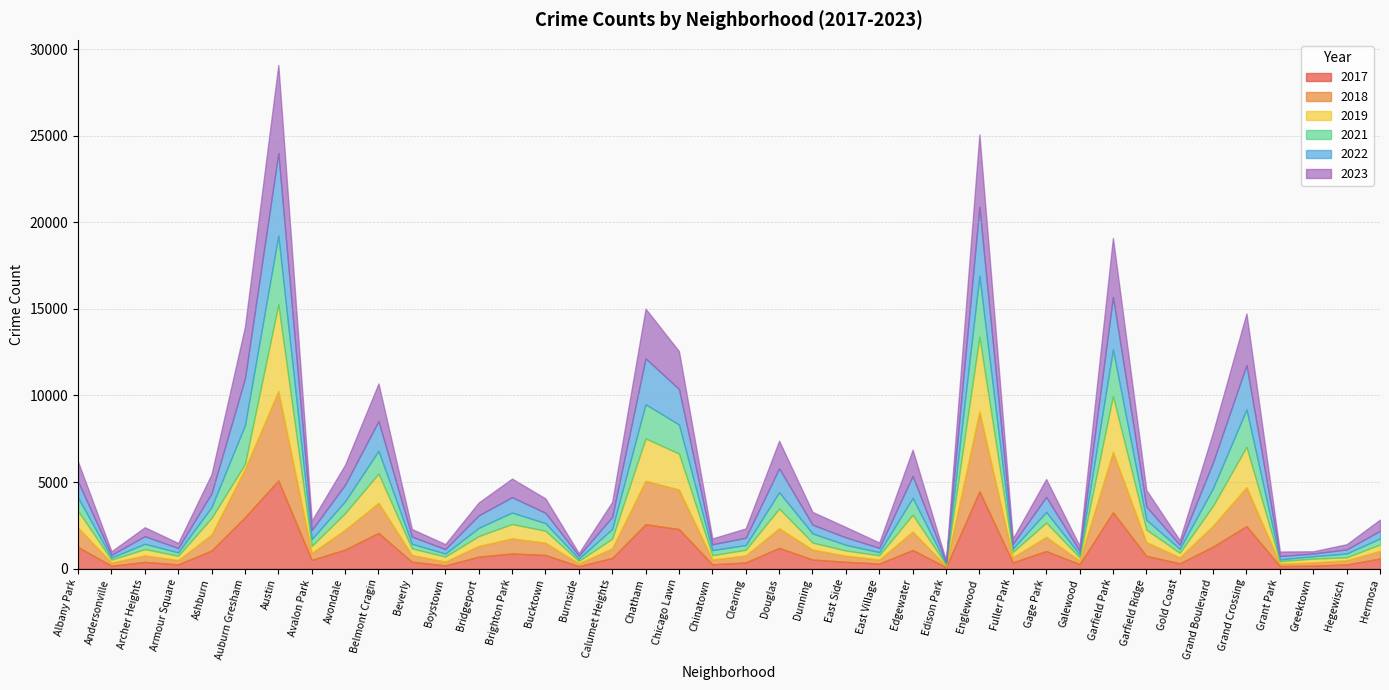

Between Calumet Heights and Edgewater, which is larger?

Edgewater